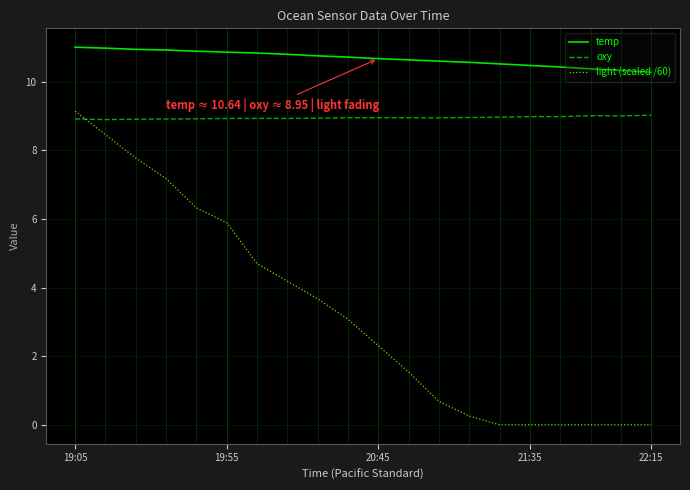

What is the maximum value for temp?

11.0